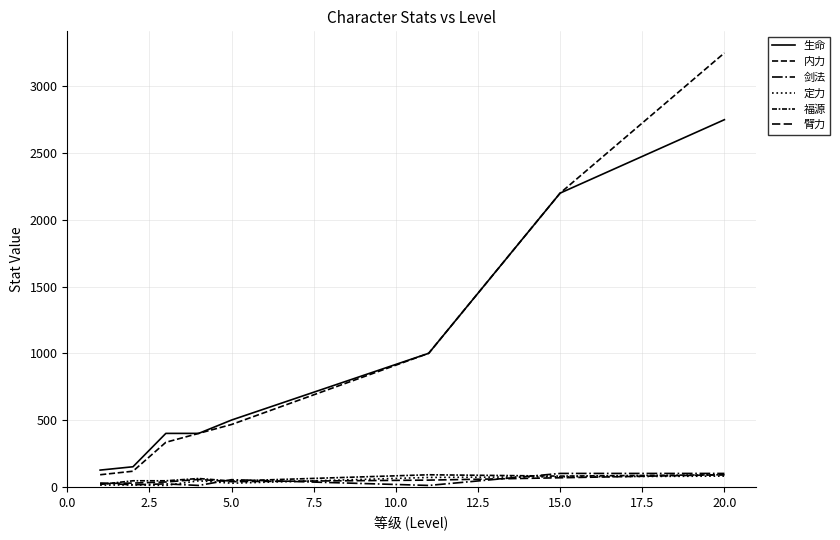

How many times do 定力 and 臂力 cross each other?

2